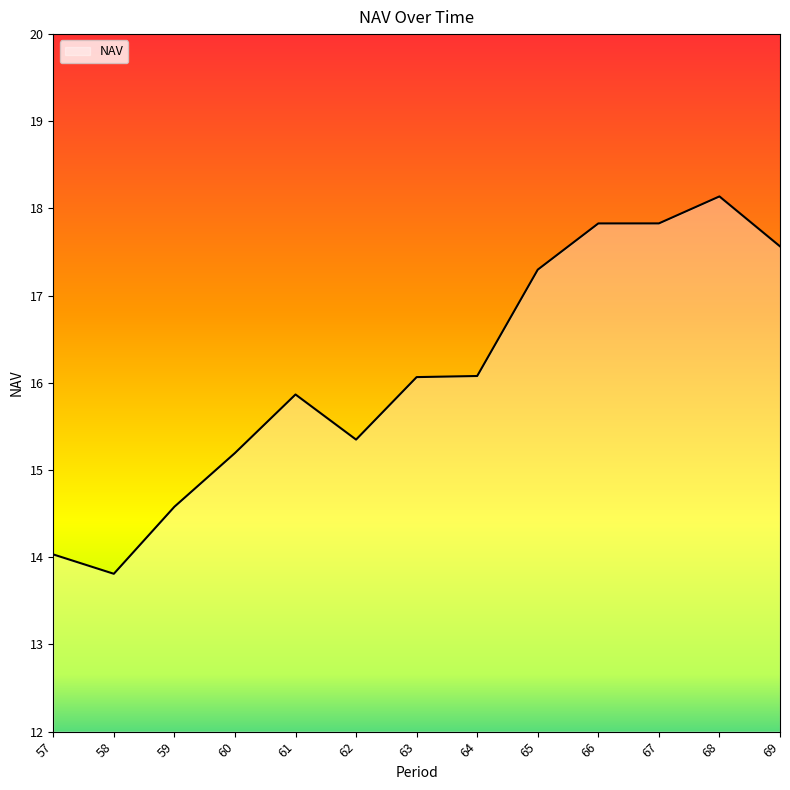

Which category has the highest value across all series?

68